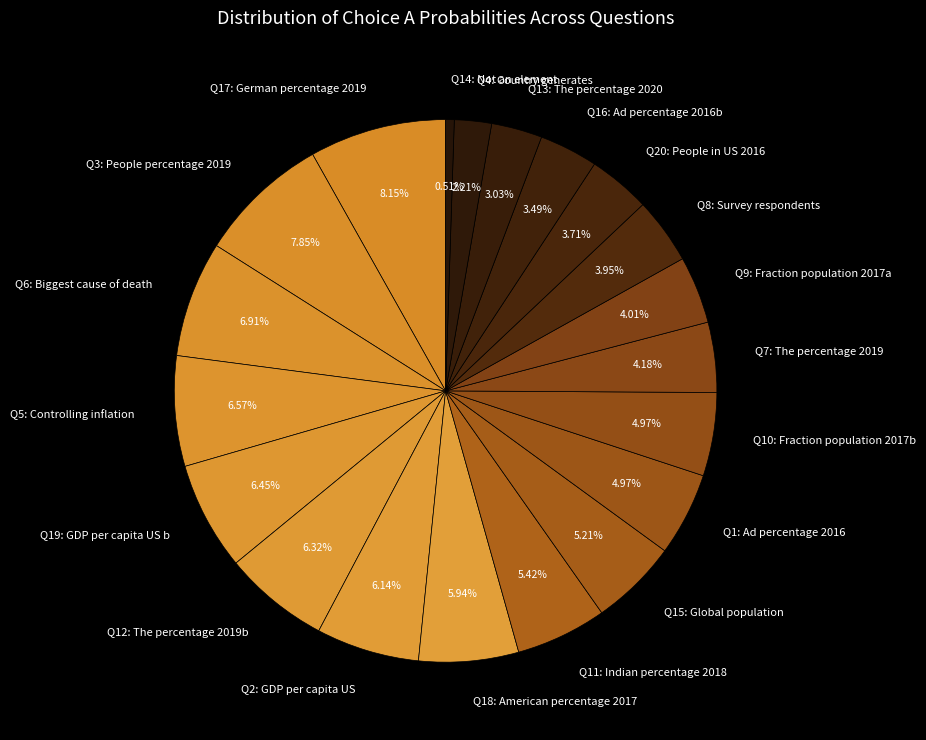

Is there a majority slice in this chart?

No